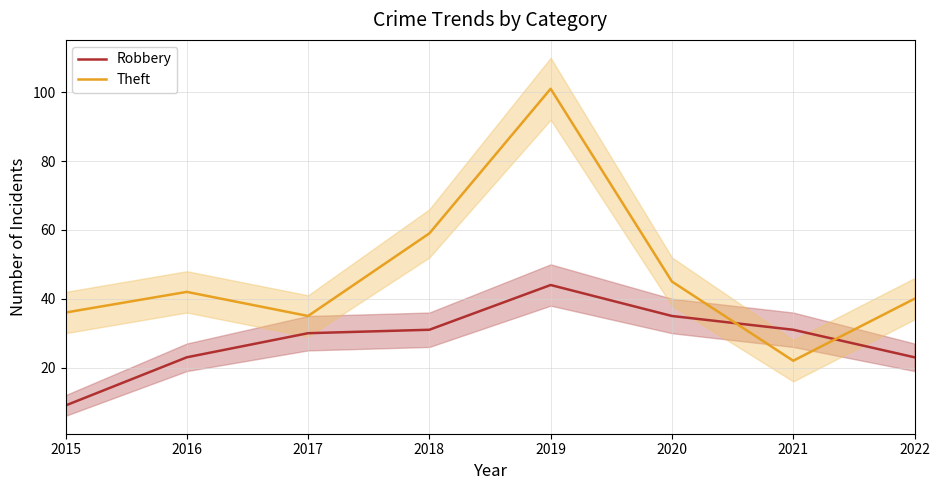

True or false: Robbery has a value of 30 at 2017.

True